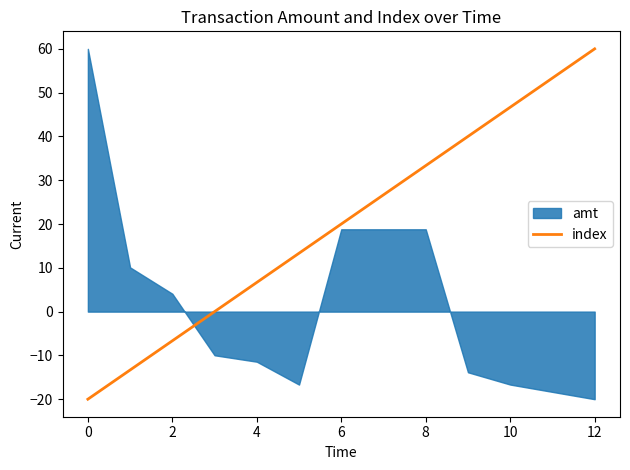

Is it true that index equals 46.7 at 10?

True